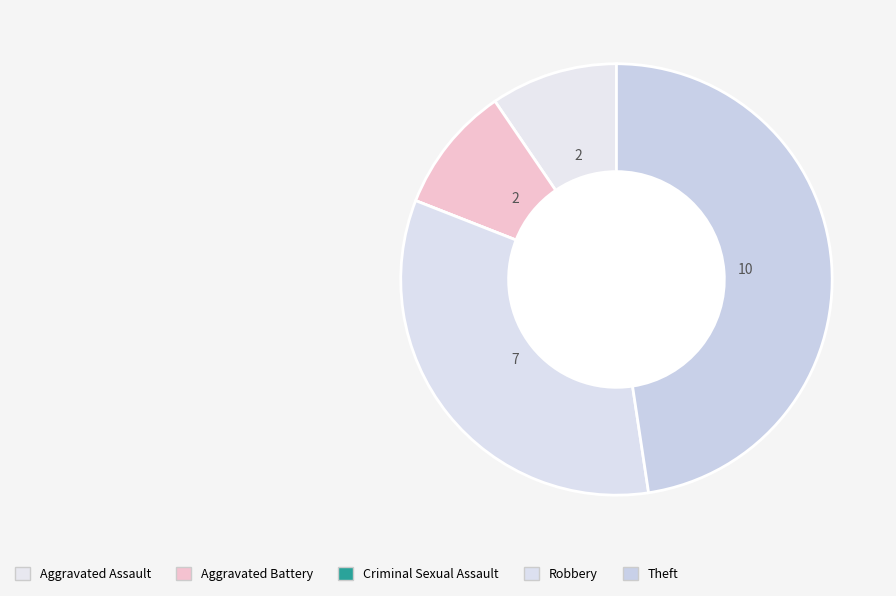

Is there a majority slice in this chart?

No